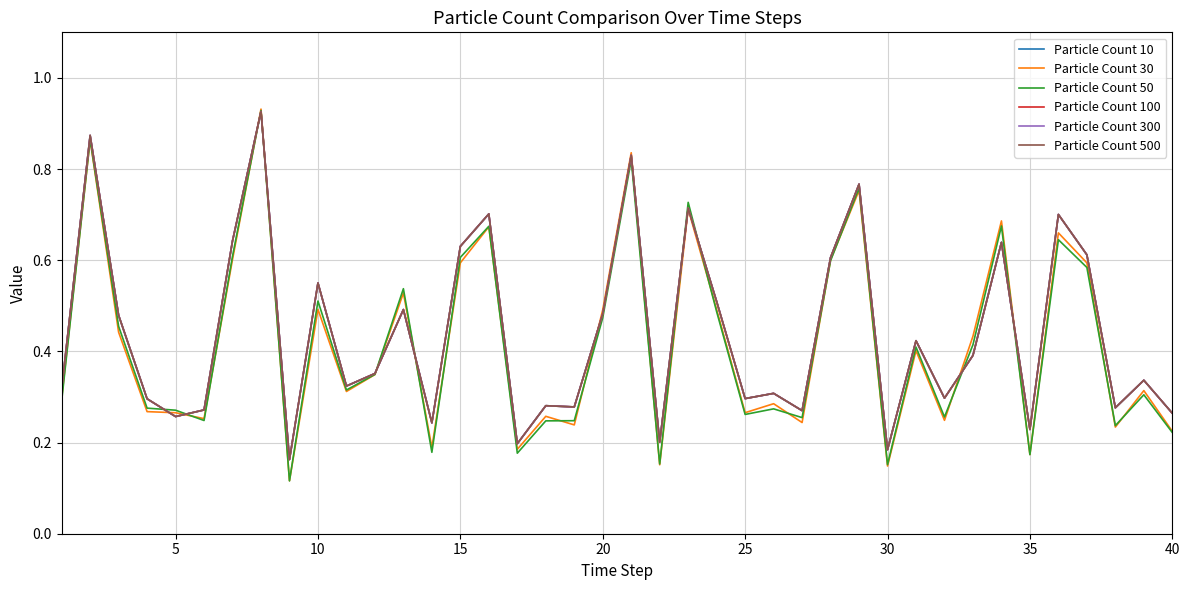

Does the chart display data point markers on the line(s)?

No